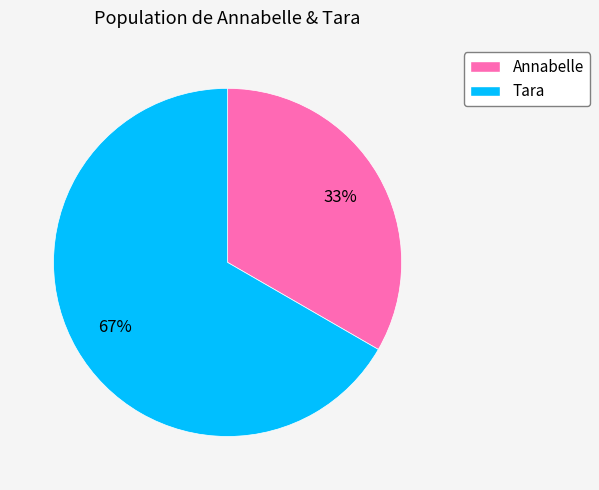

What is the ratio of the value at Tara to the value at Annabelle?

2.0